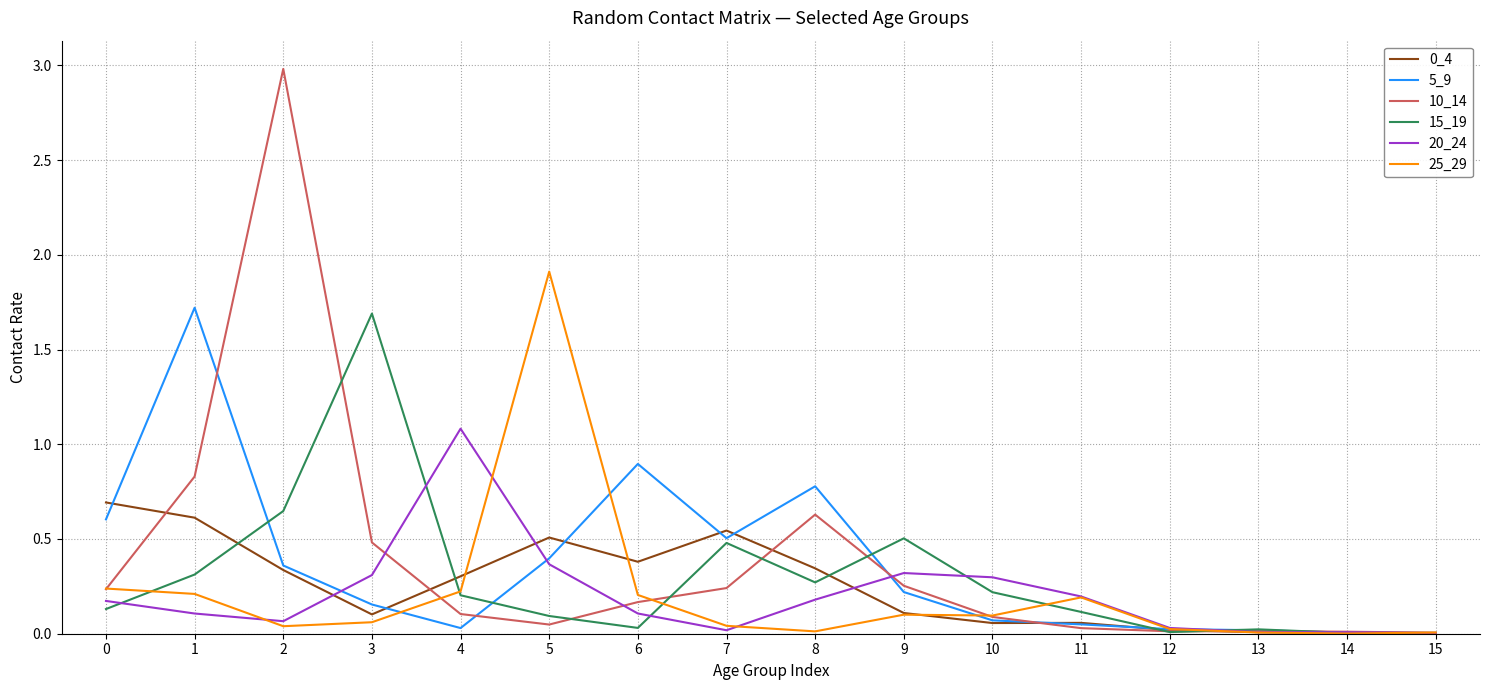

What is the maximum value shown in the chart?

3.0